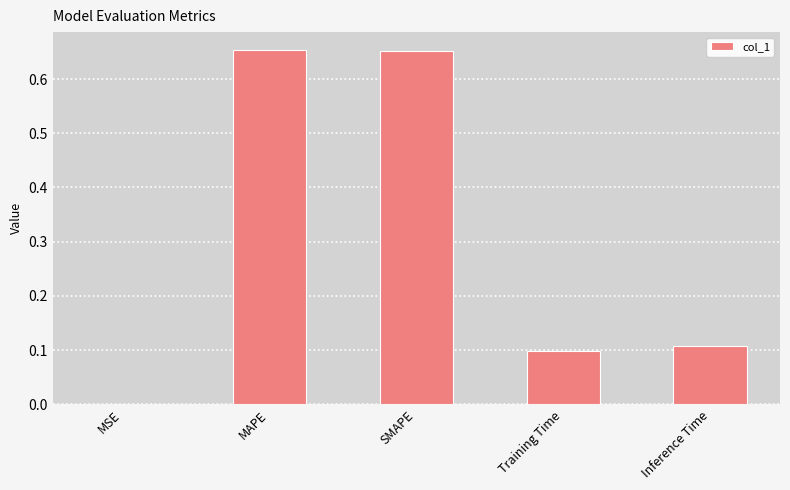

The value at SMAPE is 1.1. True or false?

False